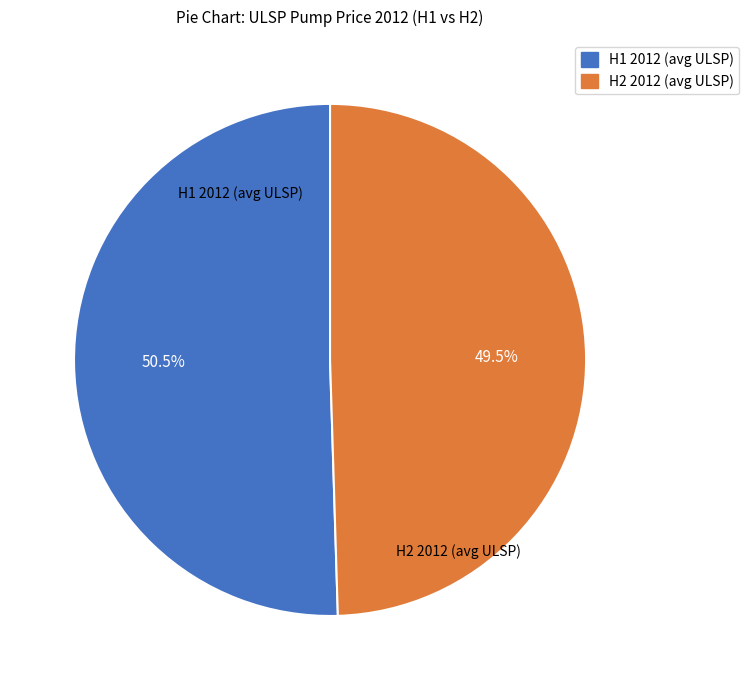

Does any single category account for the majority?

Yes